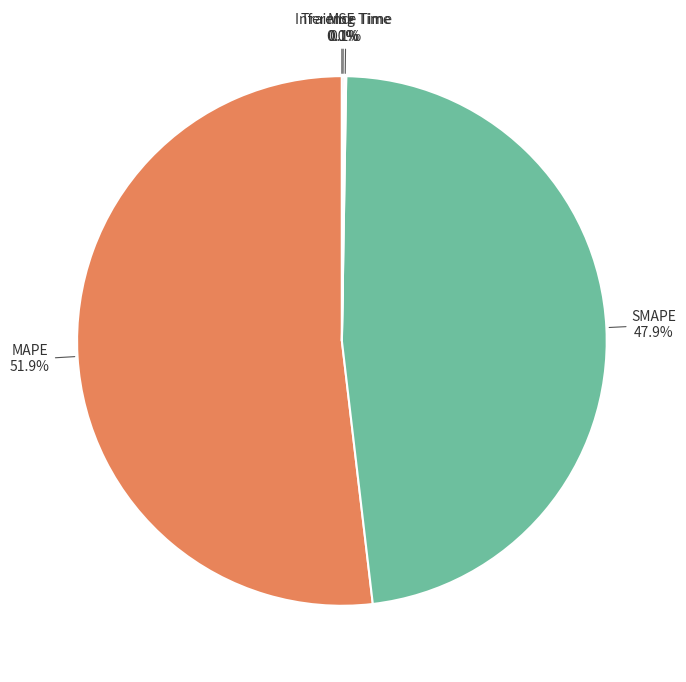

To the nearest percent, what is the average slice percentage?

20%